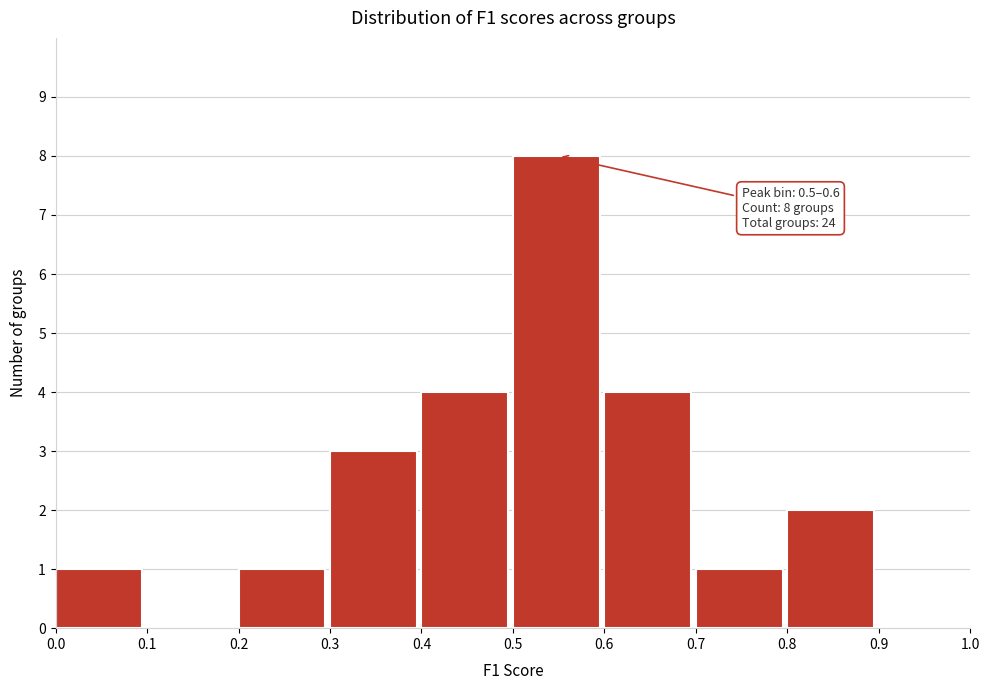

Over which range of the x-axis is the bar tallest?

0.5 to 0.6